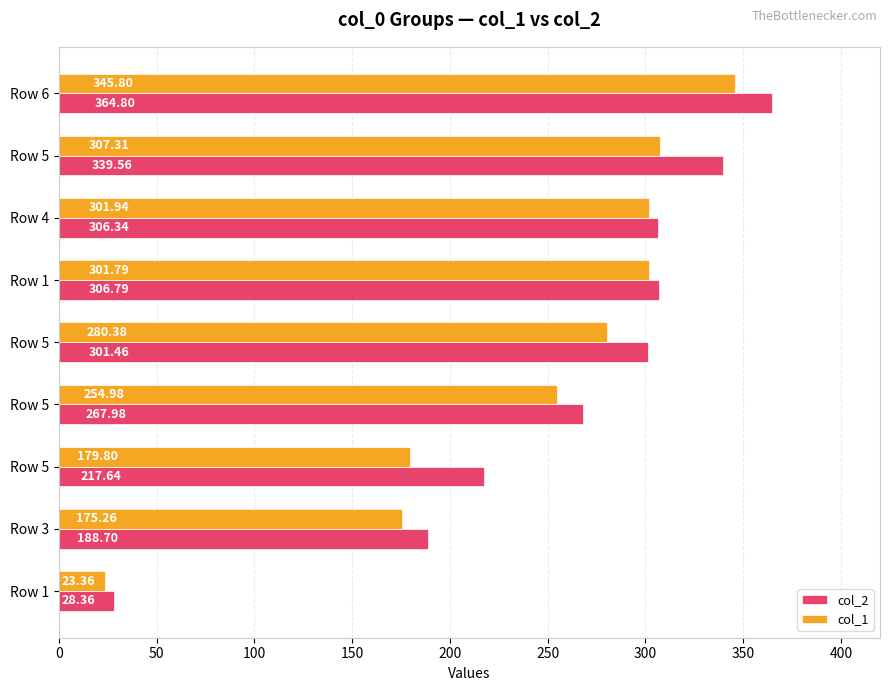

Count the number of categories in the chart.

9